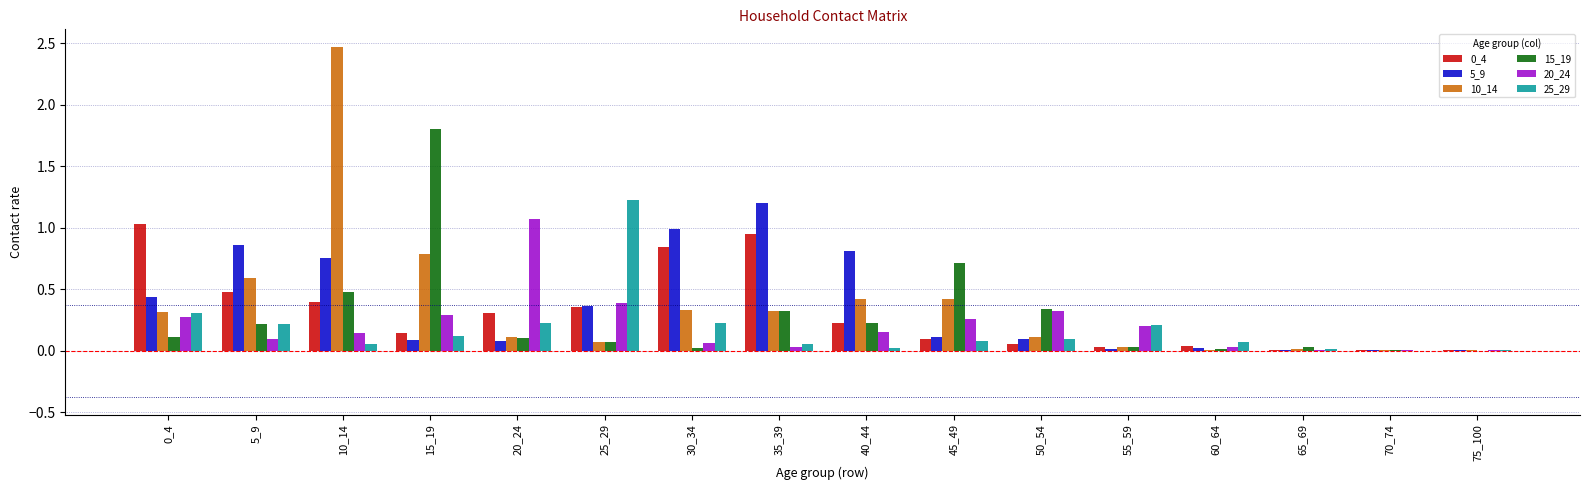

What is the maximum value shown in the chart?

2.5